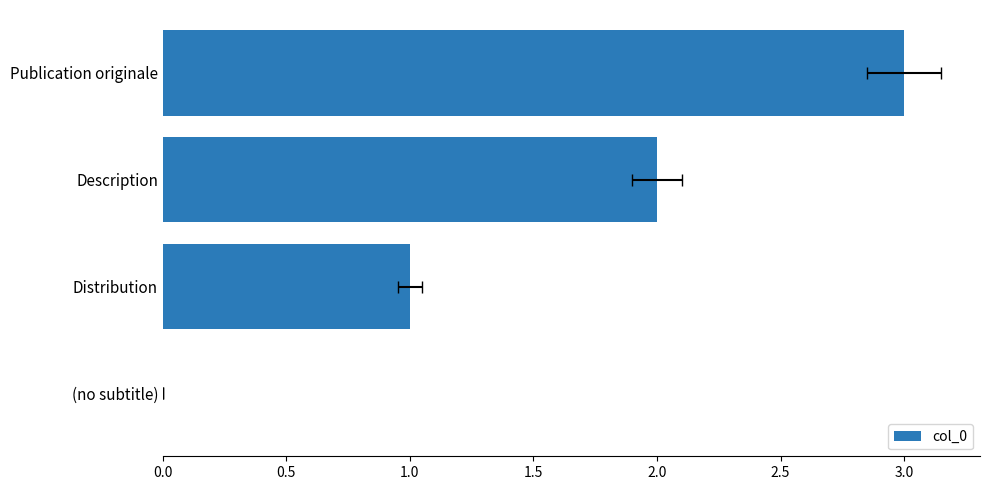

What is the sum of all values?

6